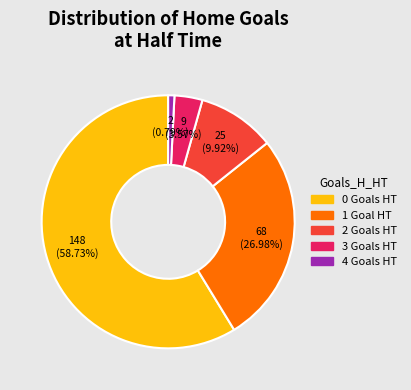

The 4 slice represents 15% of the pie. True or false?

False